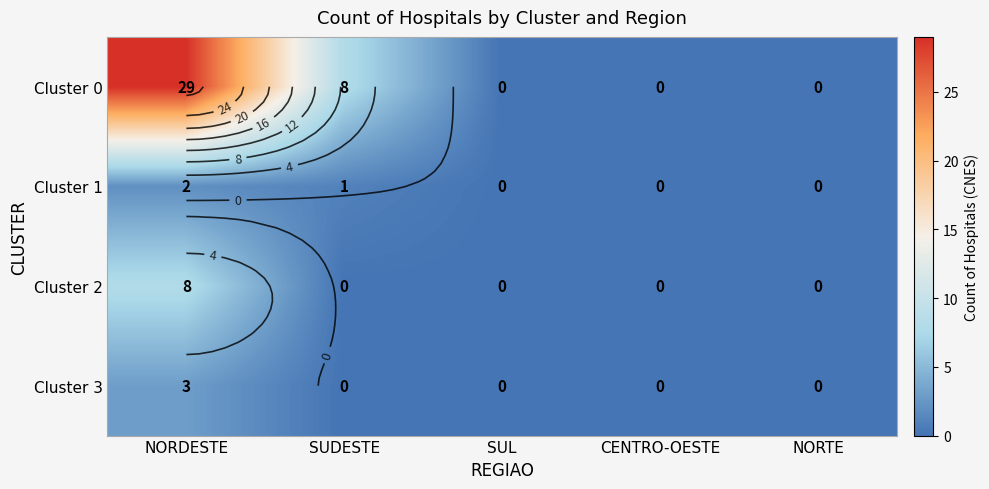

What is the sum of all Cluster 0 values?

37